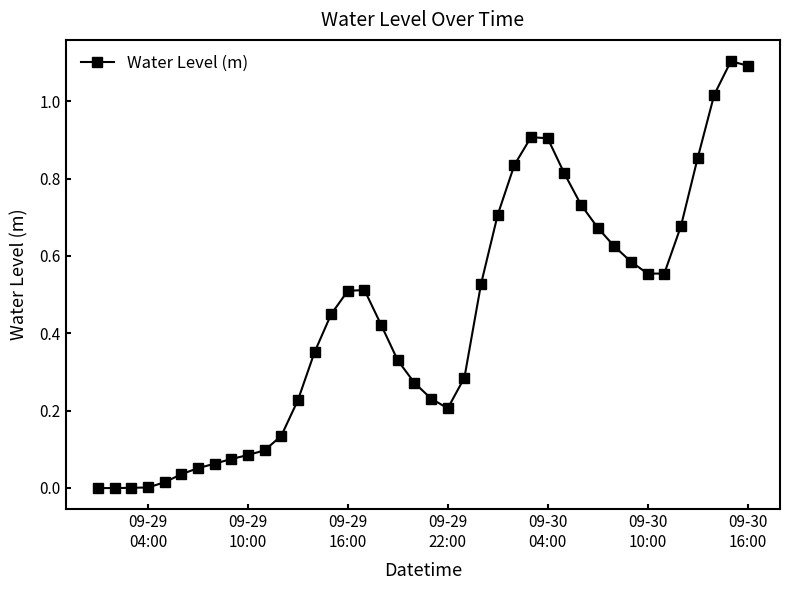

What is the sum of all values?

17.5